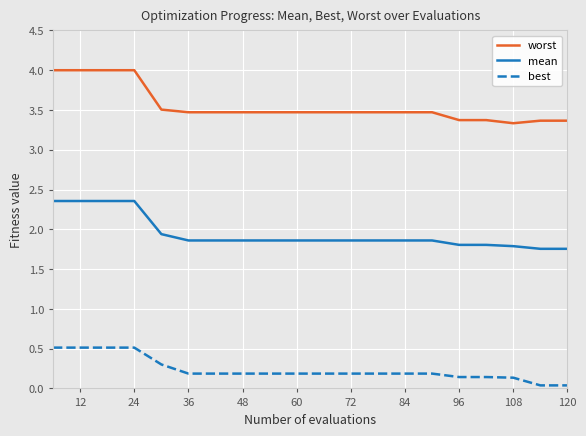

Which series has the largest range (max minus min)?

worst